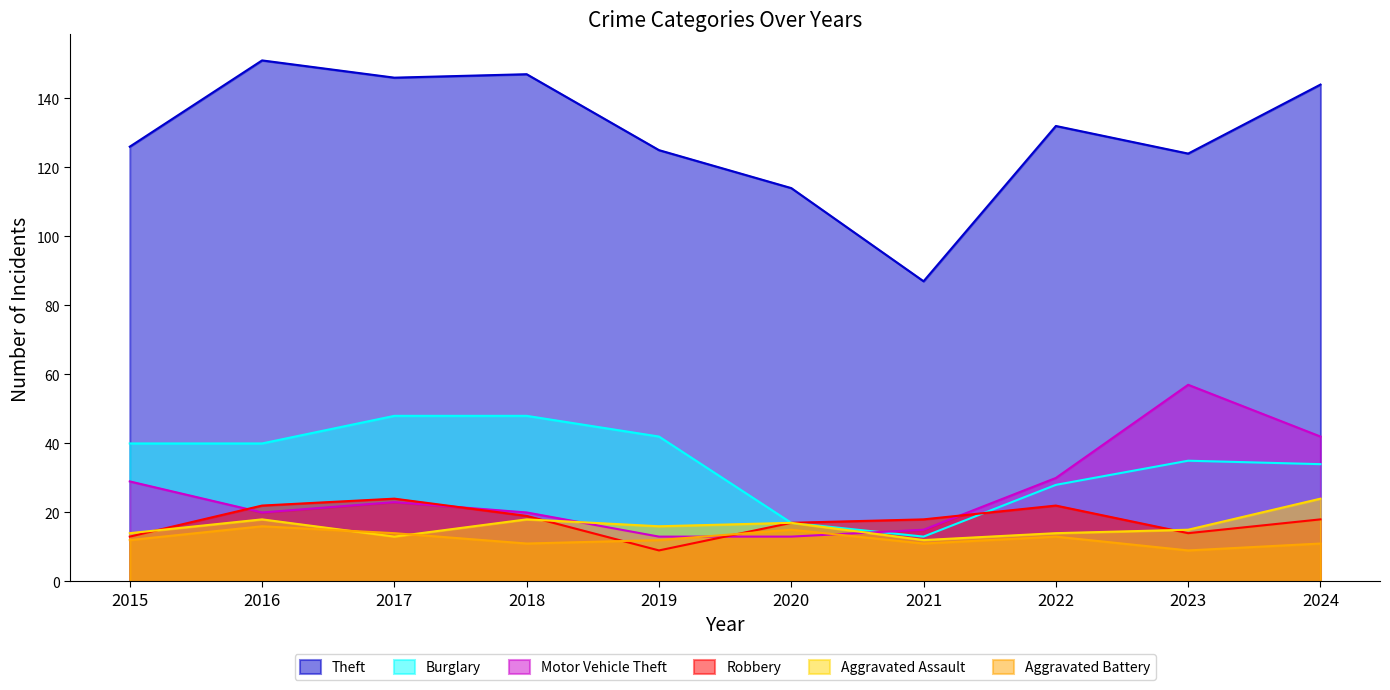

What is the spread (max minus min) of values at 2021?

76